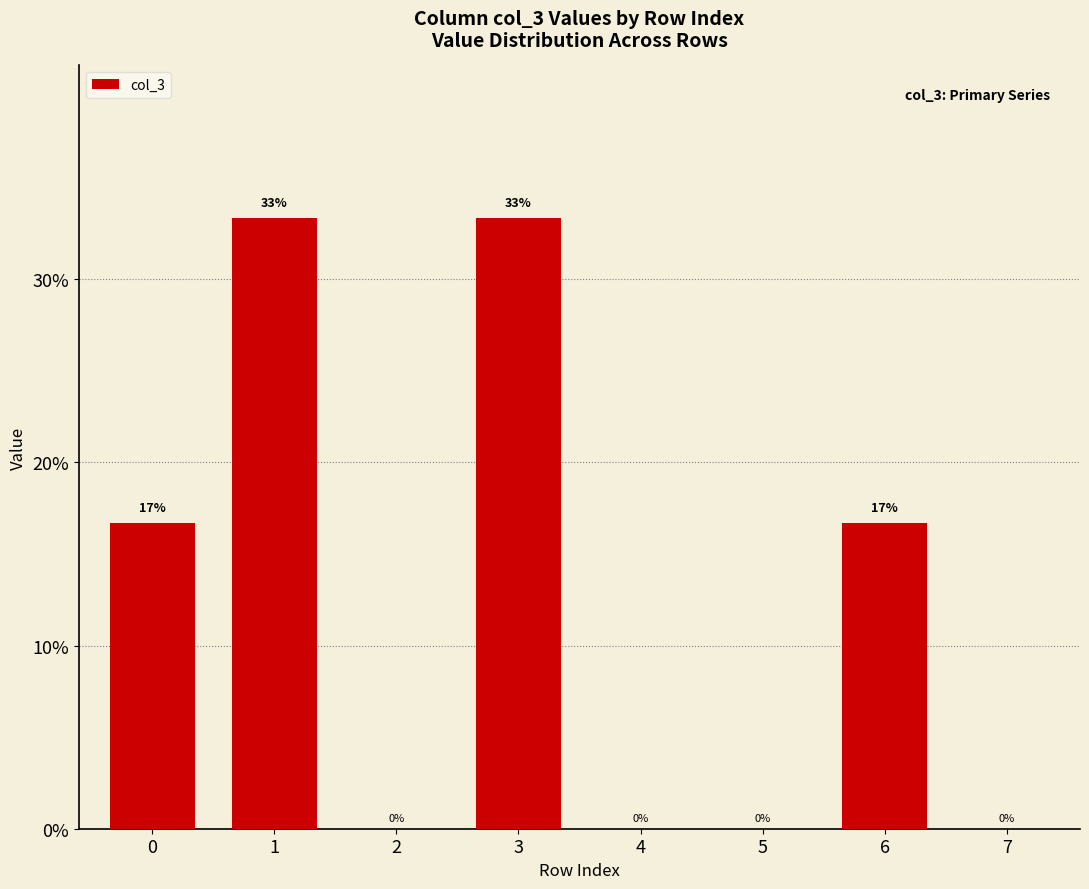

Read the value at 1.

33.3